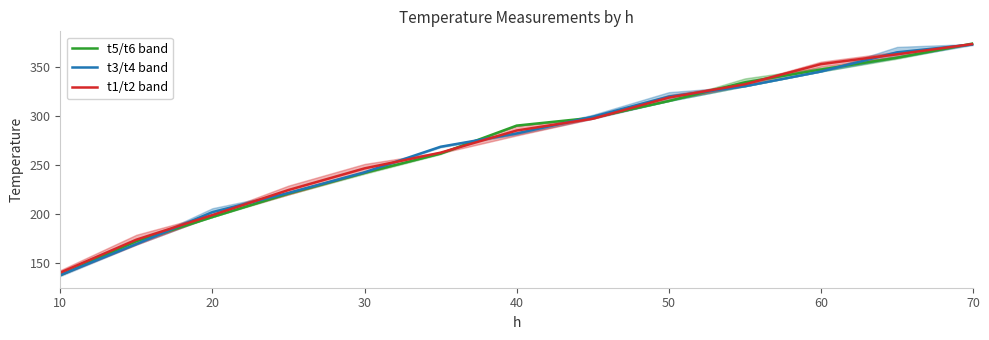

True or false: t3/t4 band and t1/t2 band cross at least once.

True